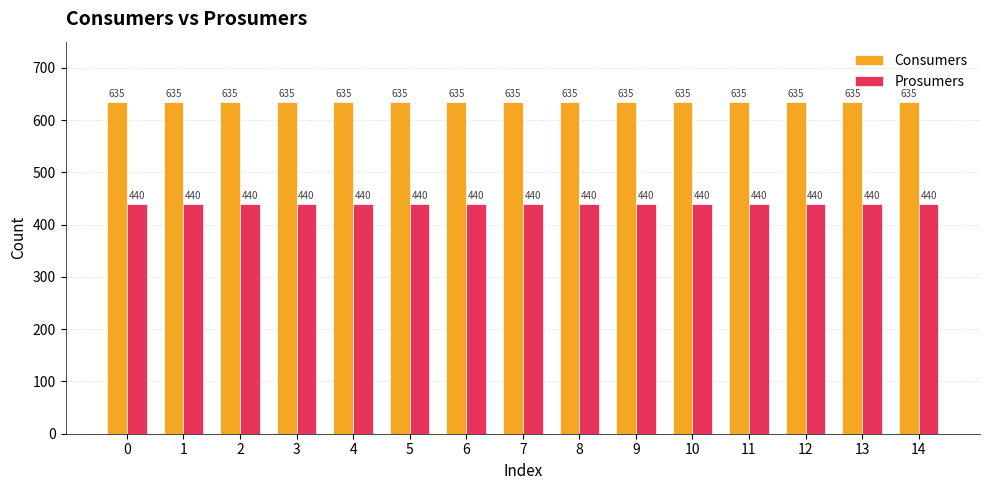

True or false: Consumers has a value of 635 at 10.

True